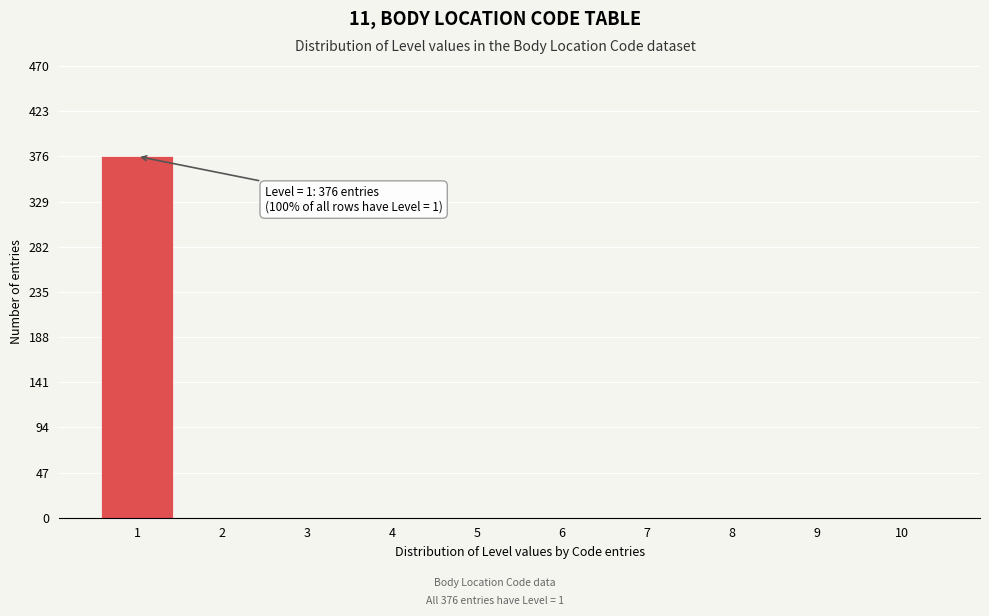

Reading left to right, what are all the values shown in this chart?

1=376	2=0	3=0	4=0	5=0	6=0	7=0	8=0	9=0	10=0